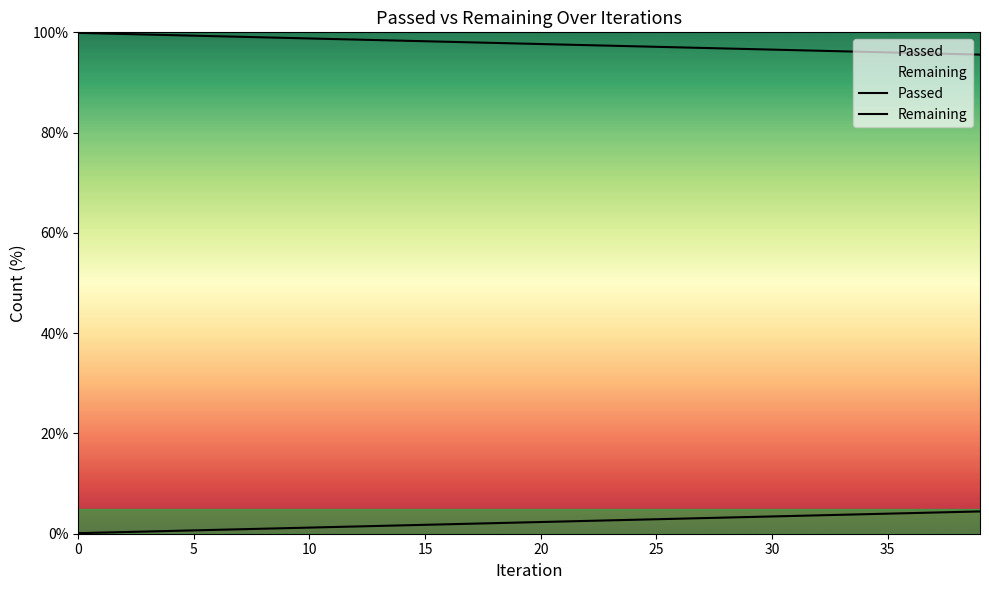

What is the average value of the Remaining series?

97.7